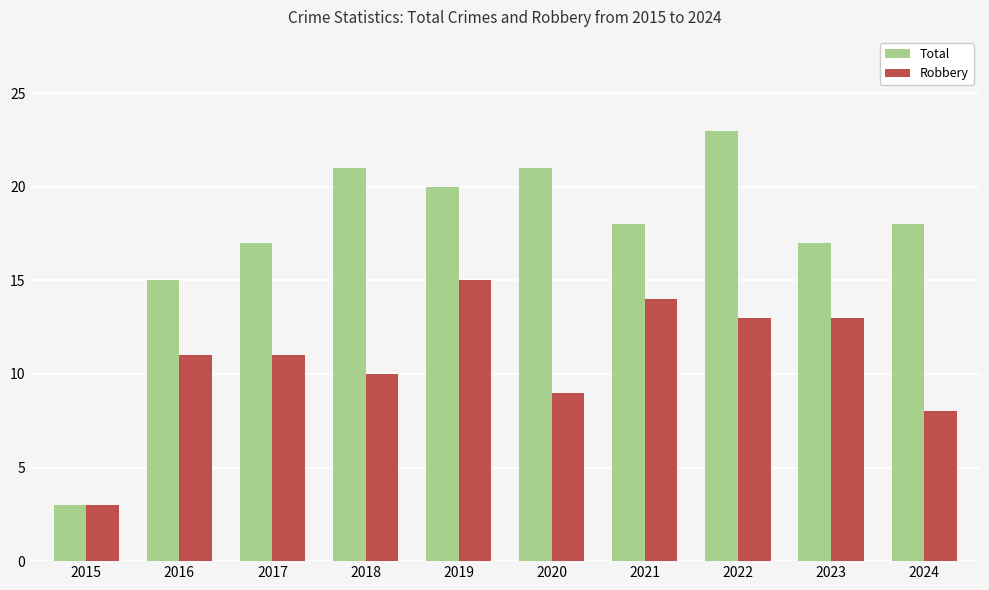

What is the difference between the Total values at 2015 and 2022?

20